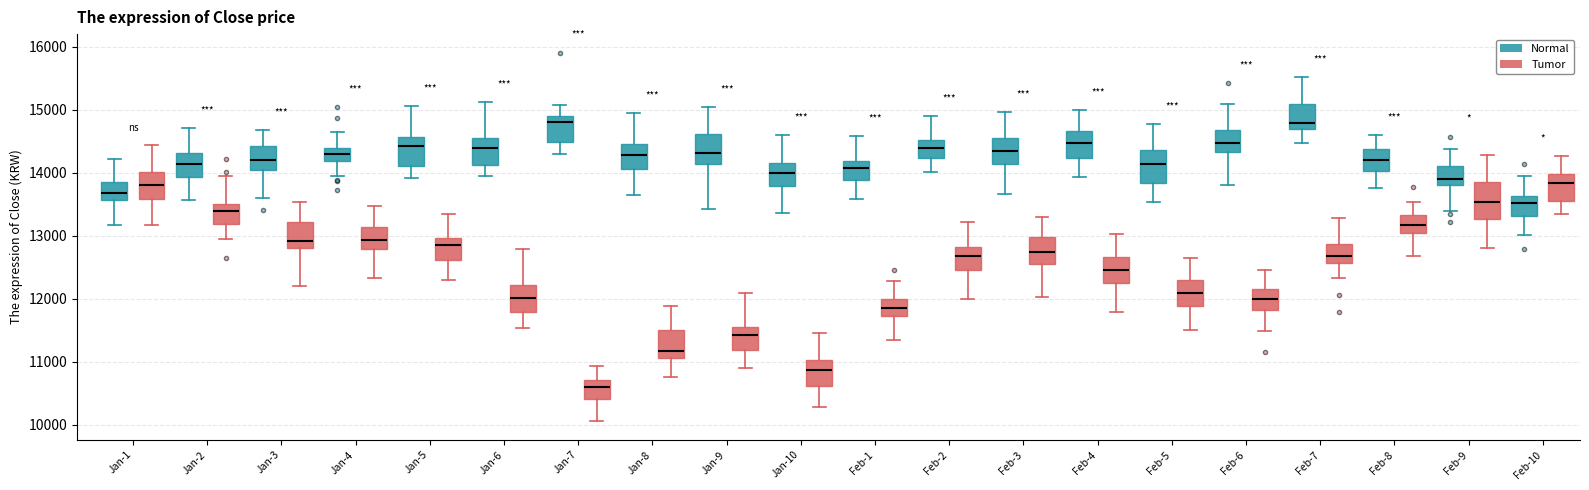

Which box has the lowest median line?

Jan-7 (Tumor)